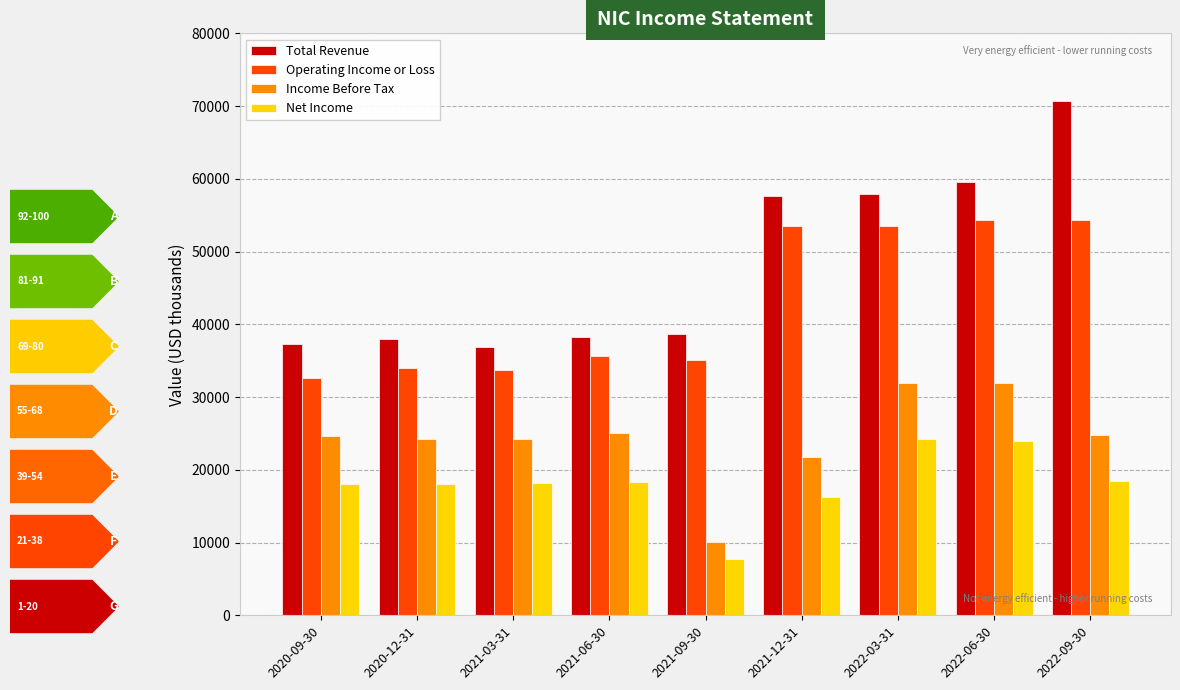

Which series has the largest total across all categories?

Total Revenue